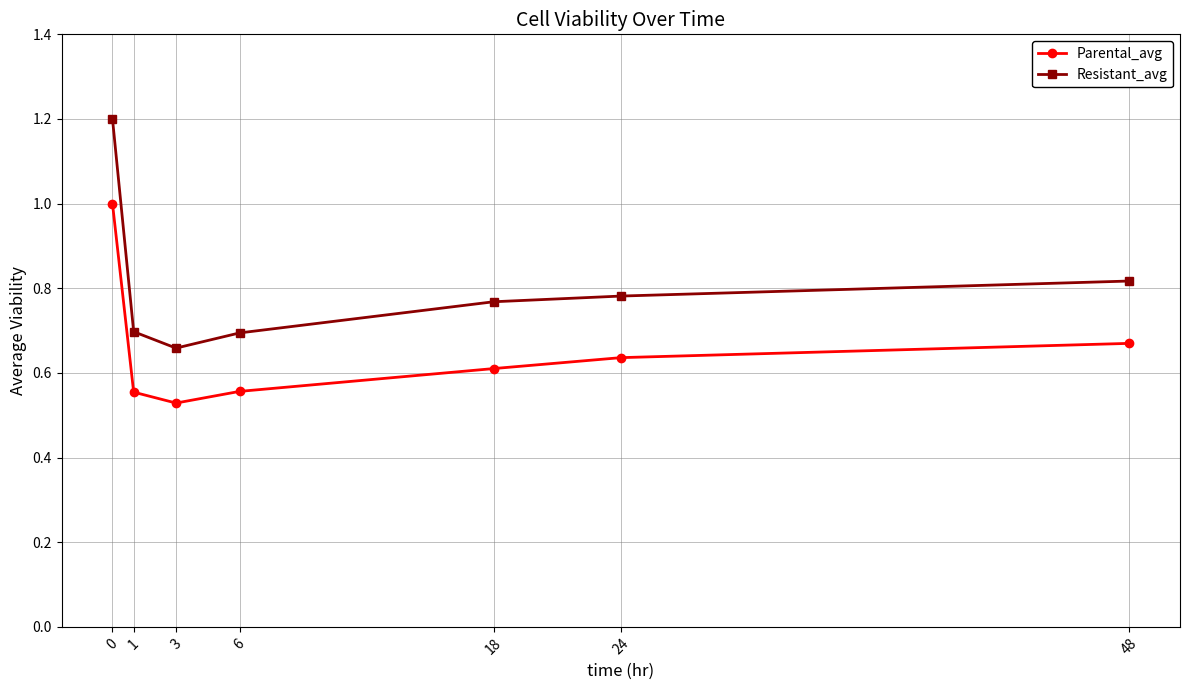

True or false: Parental_avg and Resistant_avg cross at least once.

False